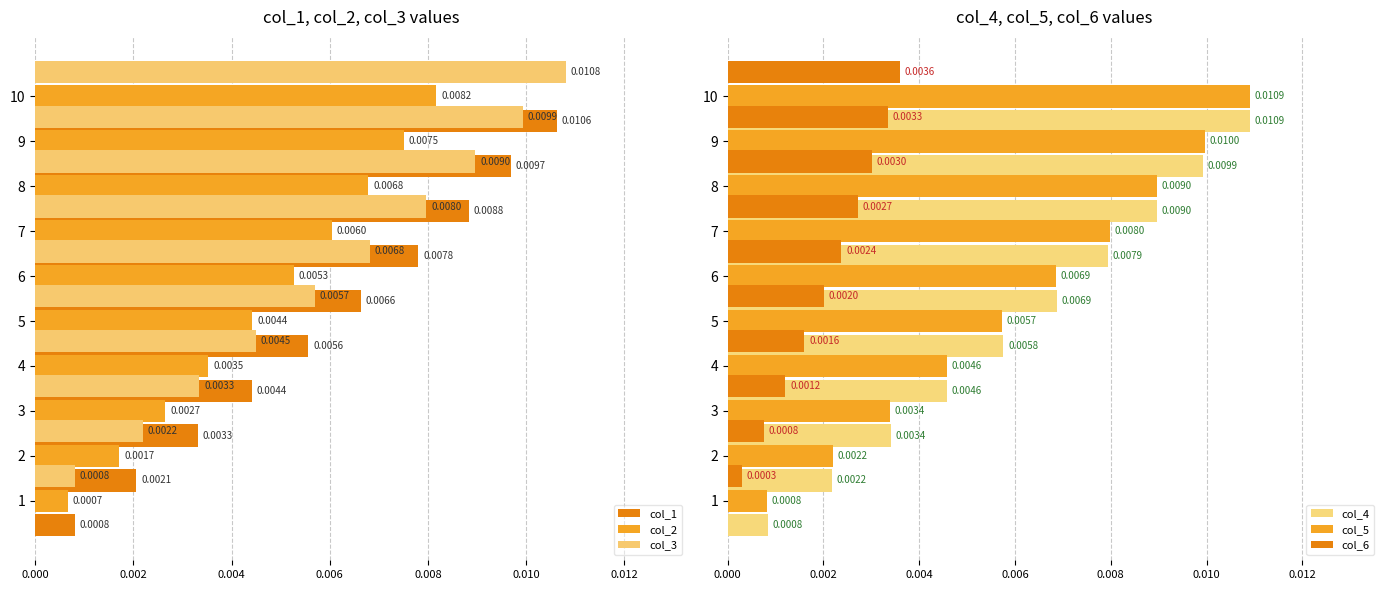

What position from the left is 0.004?

3